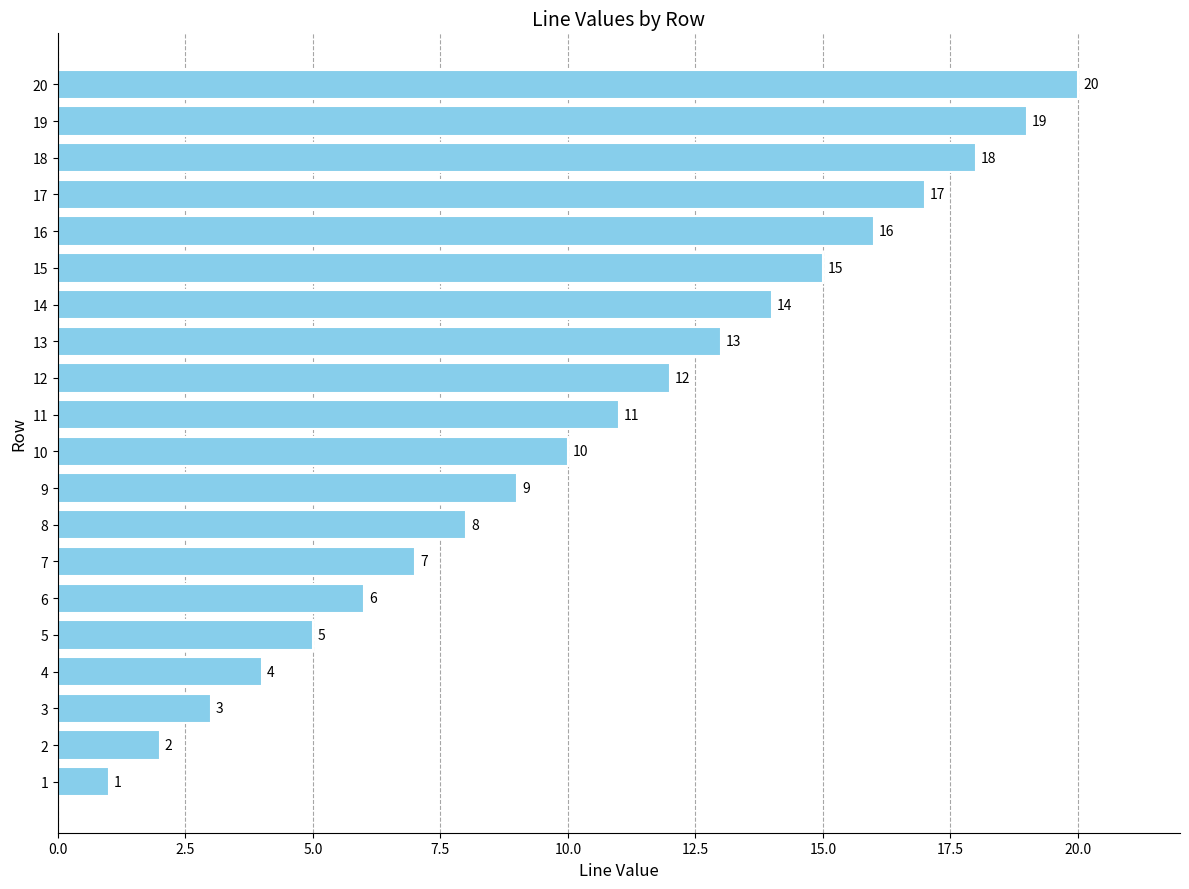

Where is the data nearest to the value 10?

10